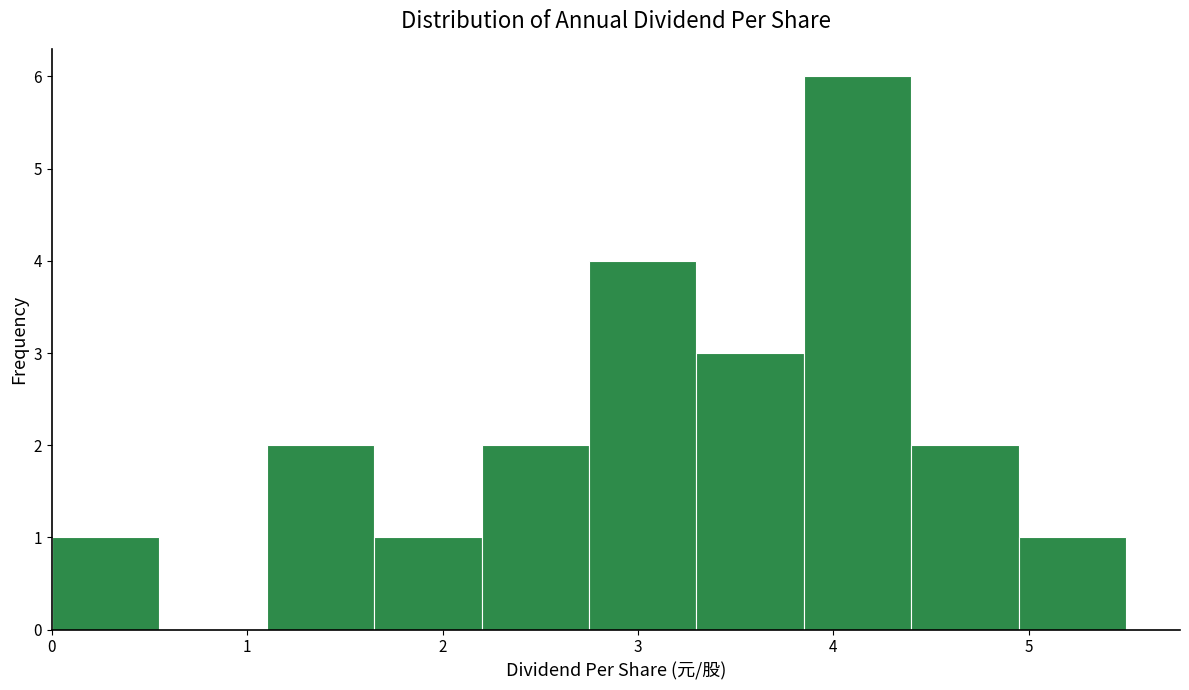

Reading left to right, transcribe this chart: for each bar, give the range it covers on the x-axis and its height. Neither the bar edges nor the heights are printed on the chart, so give them approximately, as read against the axes.

0.00 to 0.55: 1
0.55 to 1.10: 0
1.10 to 1.65: 2
1.65 to 2.20: 1
2.20 to 2.75: 2
2.75 to 3.30: 4
3.30 to 3.85: 3
3.85 to 4.40: 6
4.40 to 4.95: 2
4.95 to 5.50: 1